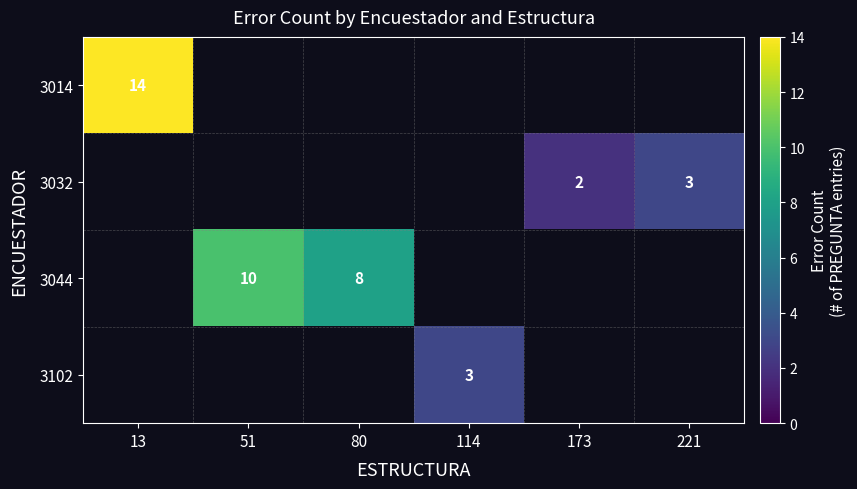

Is it true that 3044 equals 13 at 80?

False